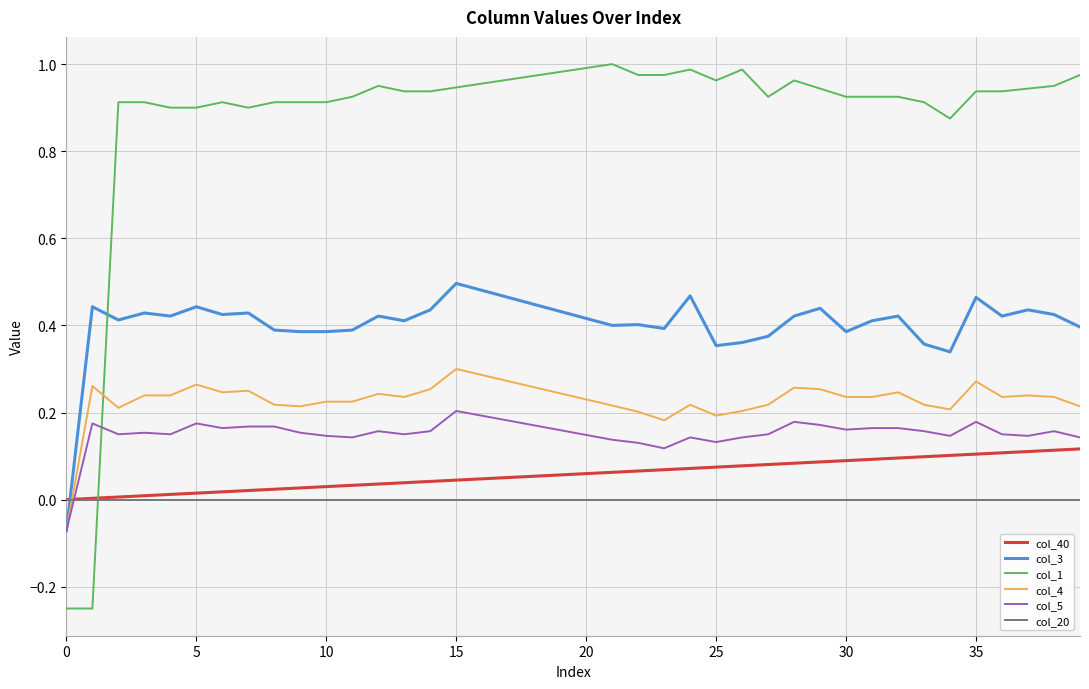

Which series has the widest spread of values?

col_1